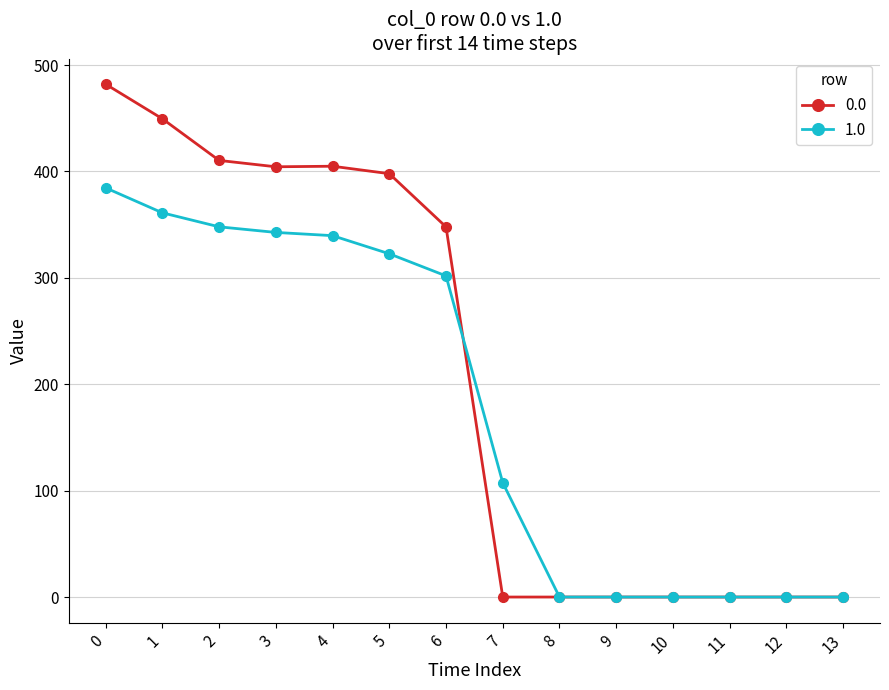

Does the chart have visible grid lines?

Yes